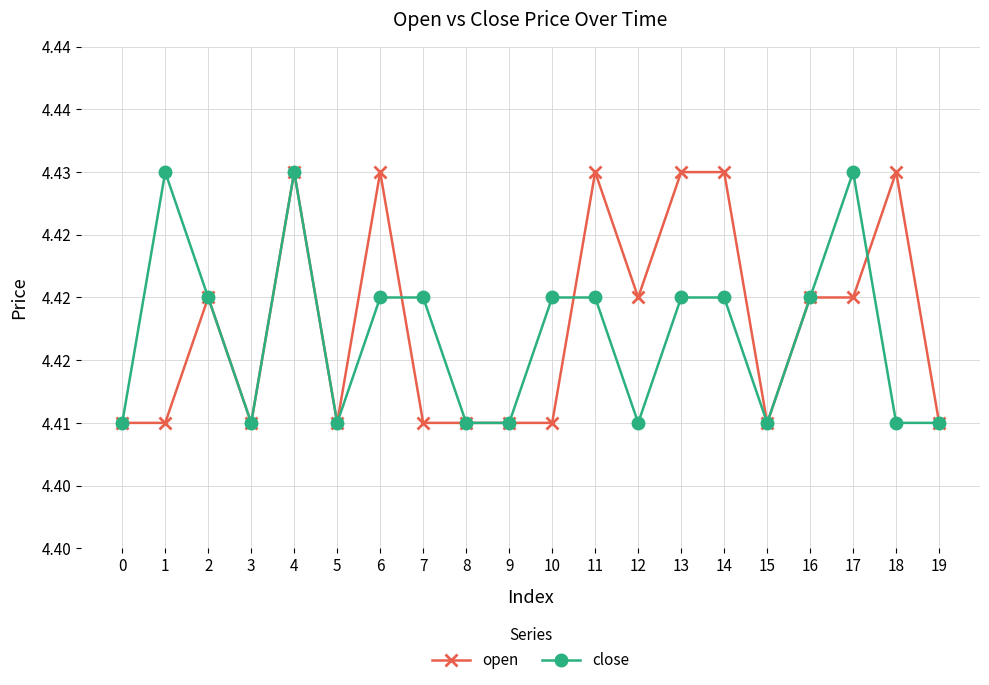

How many times do open and close cross each other?

3